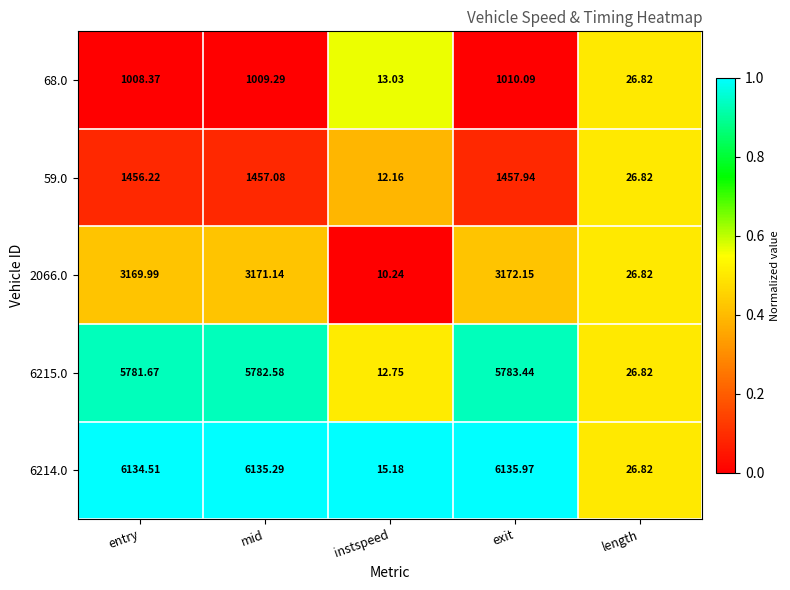

At which category is the sum across all series the highest?

exit